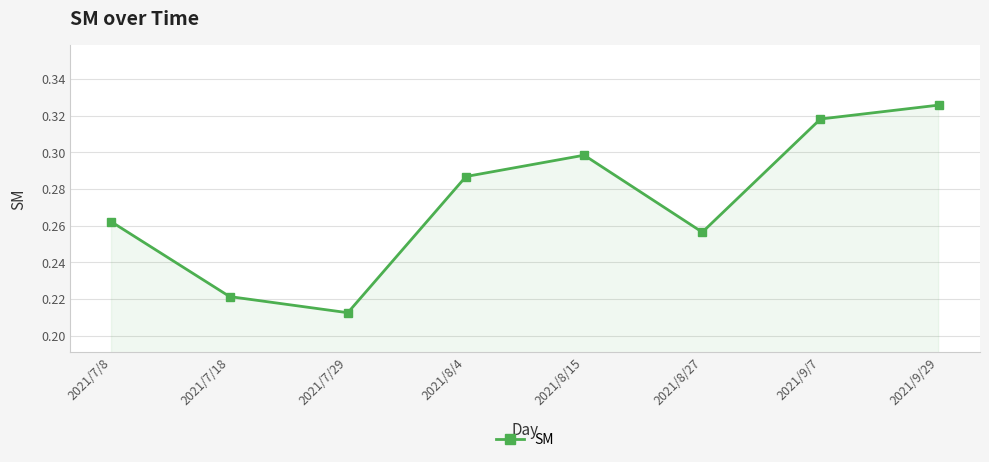

At which label is the value closest to 0?

2021/7/29